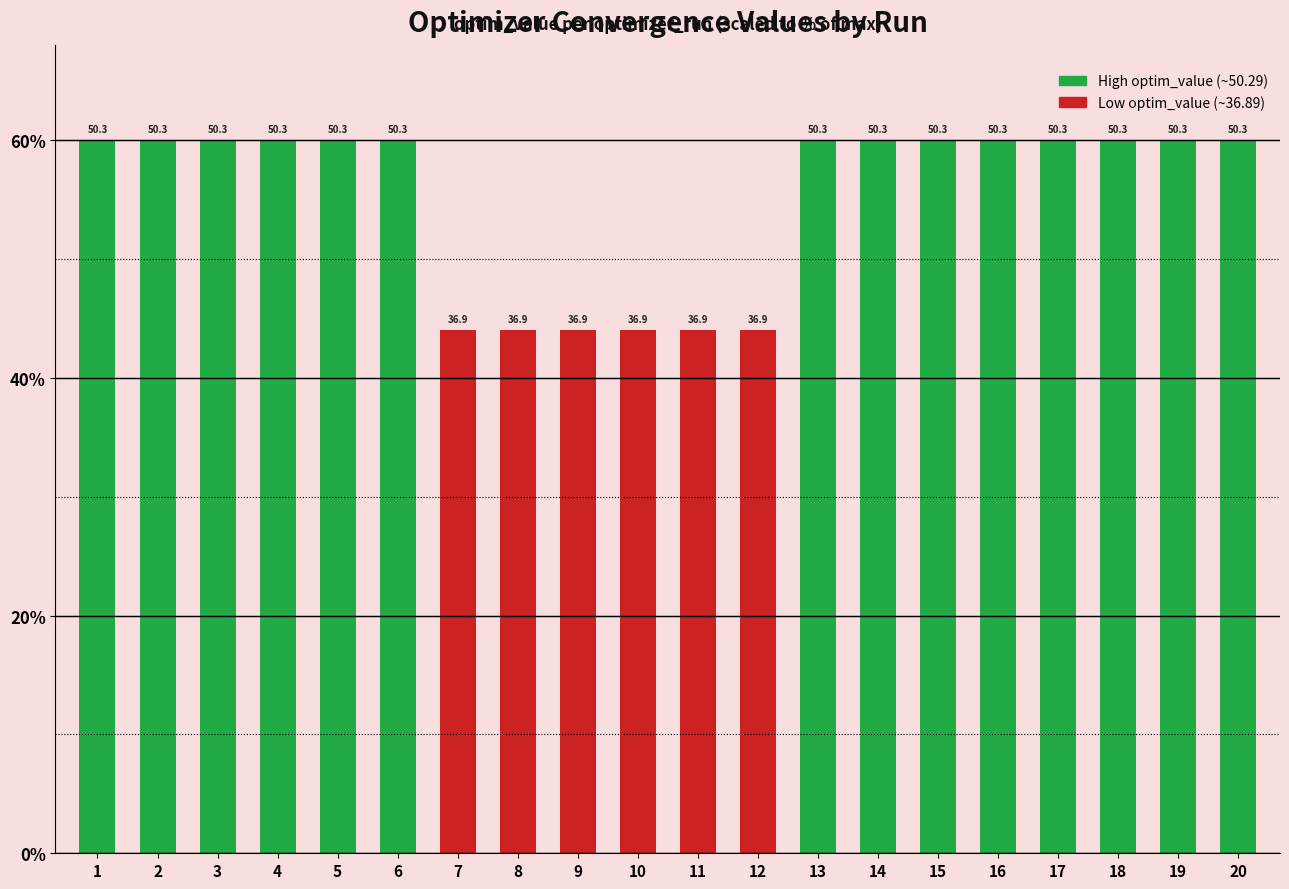

How many bars are there in total?

20